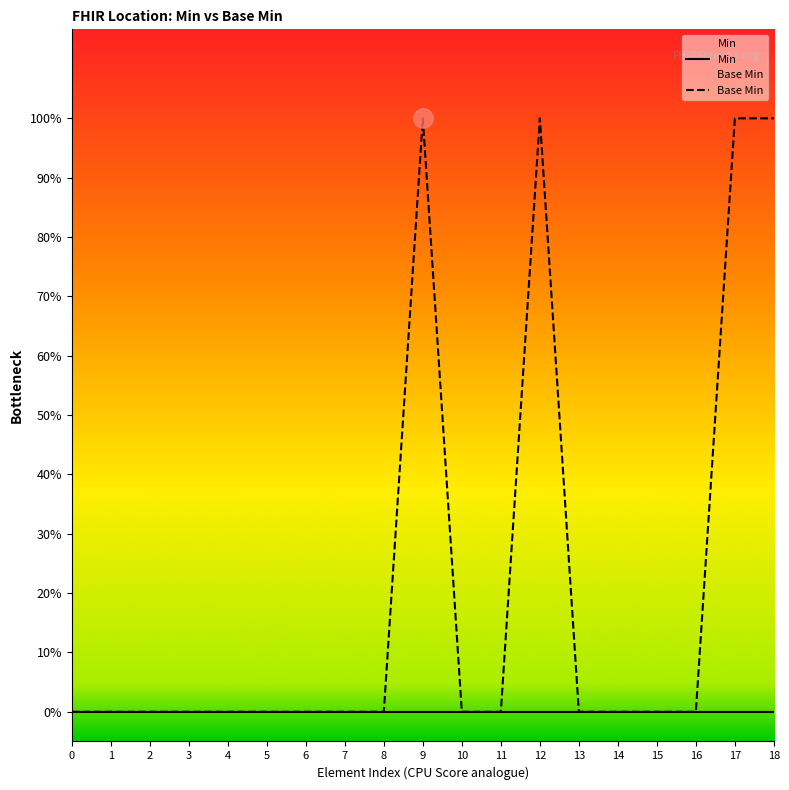

Does the chart have visible grid lines?

No